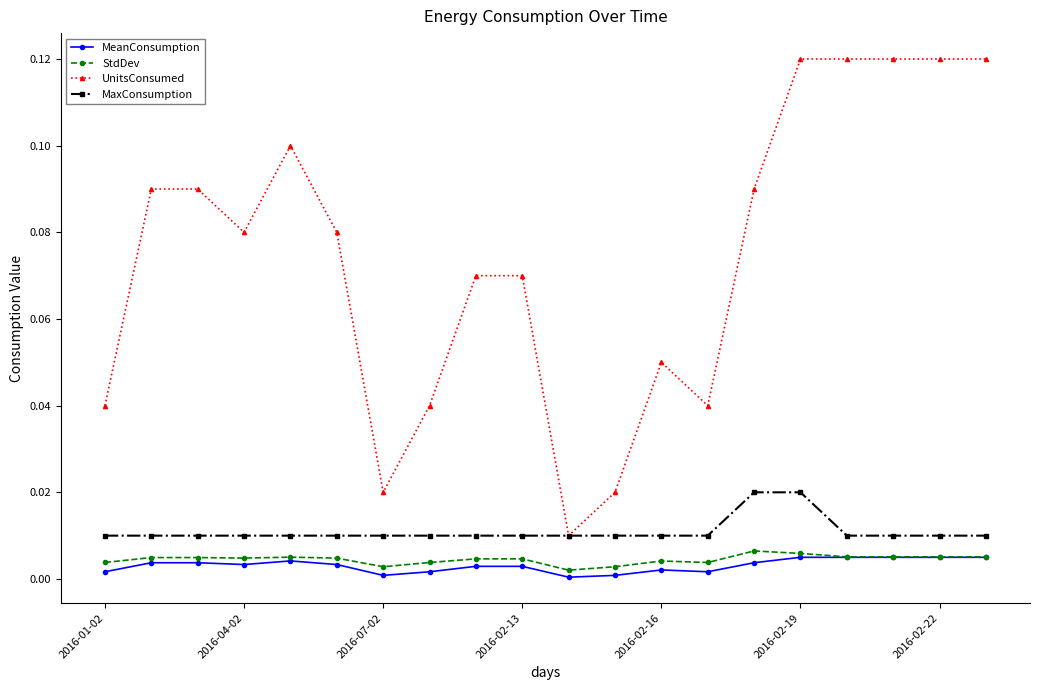

True or false: UnitsConsumed and MeanConsumption intersect in this chart.

False